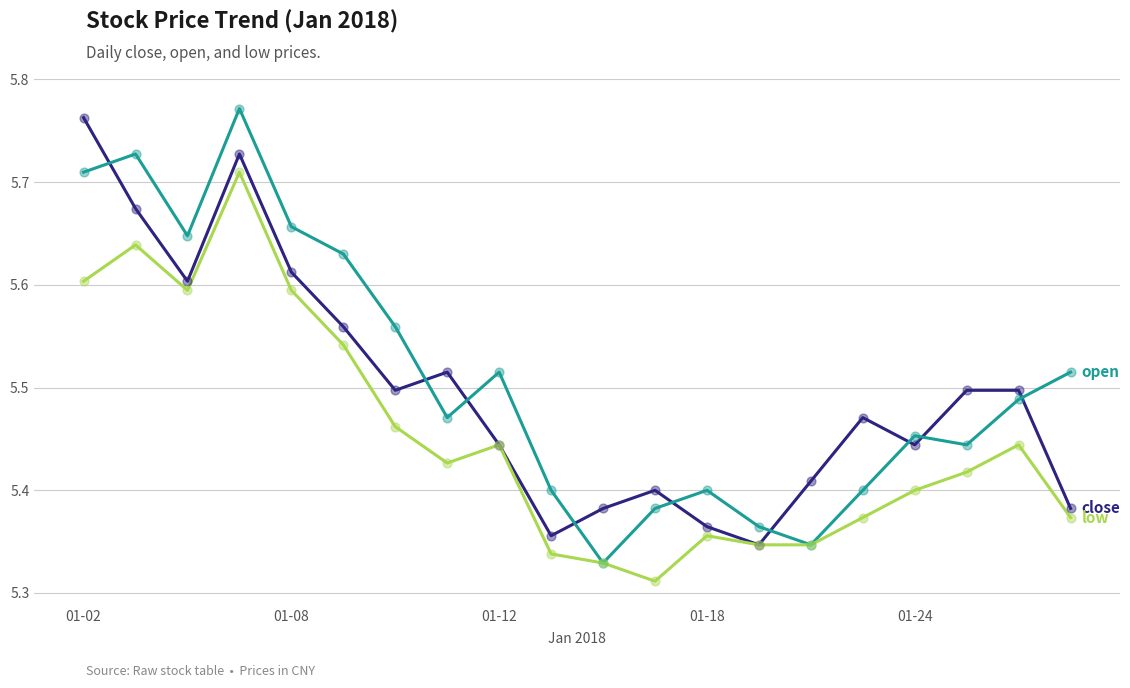

Is this an area chart (filled region under the line)?

No